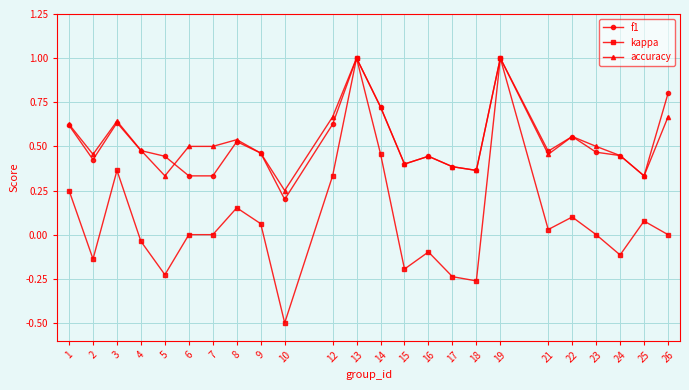

True or false: accuracy and f1 intersect in this chart.

True